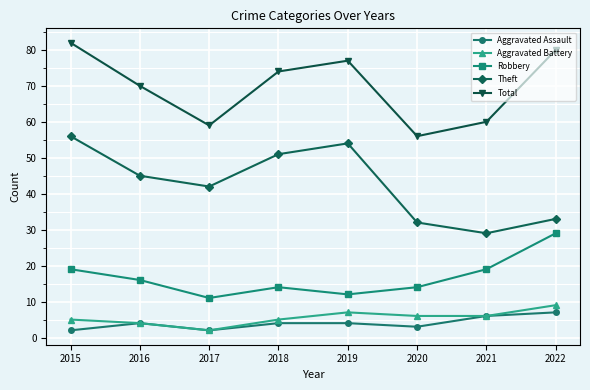

Is this an area chart (filled region under the line)?

No